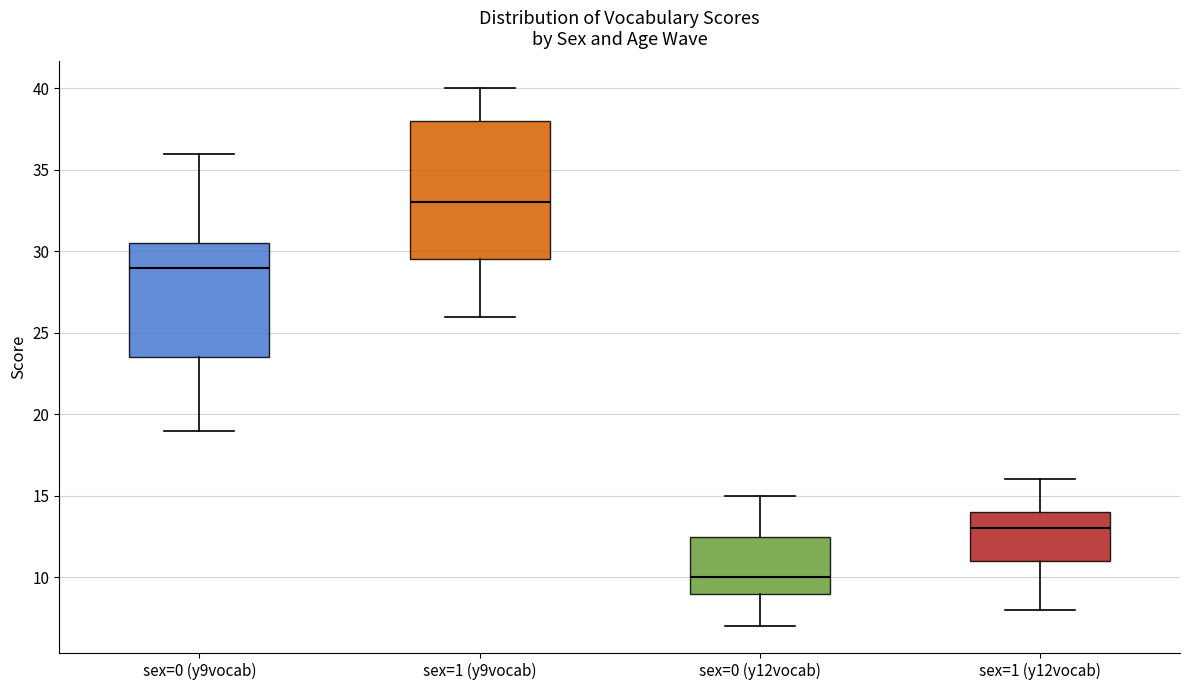

Reading left to right, transcribe this box plot: for each box, give where its median line is, the range the box spans, and where its two whiskers end, as read against the y-axis. The values are not printed on the chart, so give them approximately, as read against the axis.

sex=0 (y9vocab): median 29.0, box 23.5 to 30.5, whiskers 19.0 to 36.0
sex=1 (y9vocab): median 33.0, box 29.5 to 38.0, whiskers 26.0 to 40.0
sex=0 (y12vocab): median 10.0, box 9.0 to 12.5, whiskers 7.0 to 15.0
sex=1 (y12vocab): median 13.0, box 11.0 to 14.0, whiskers 8.0 to 16.0